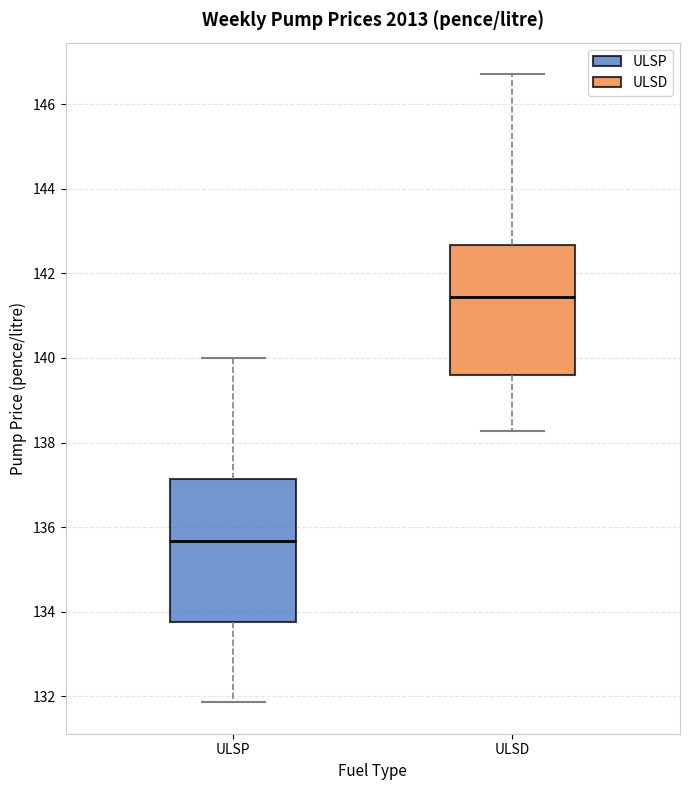

Which box has the lowest median line?

ULSP